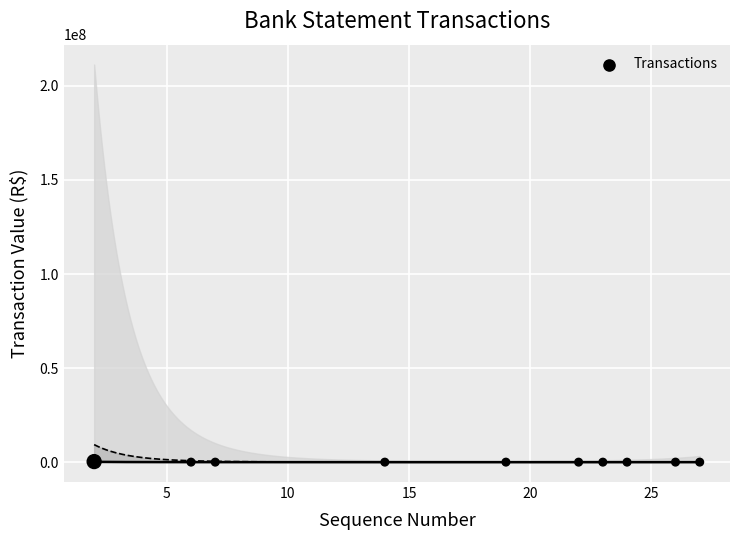

What is the average Y value?

35574.2